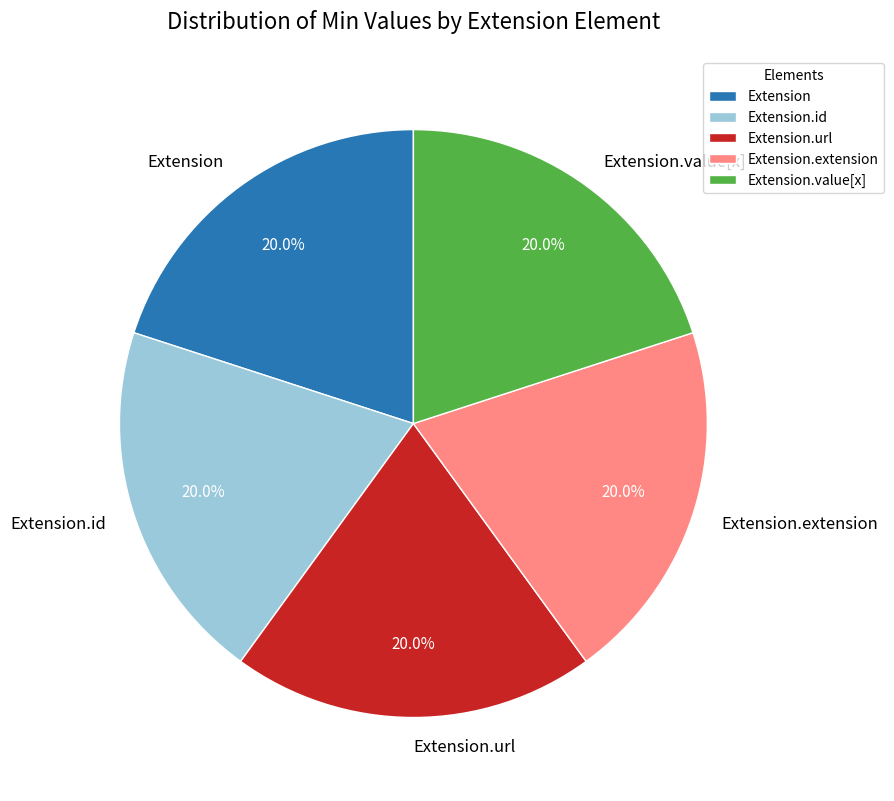

How many segments does this pie chart have?

5